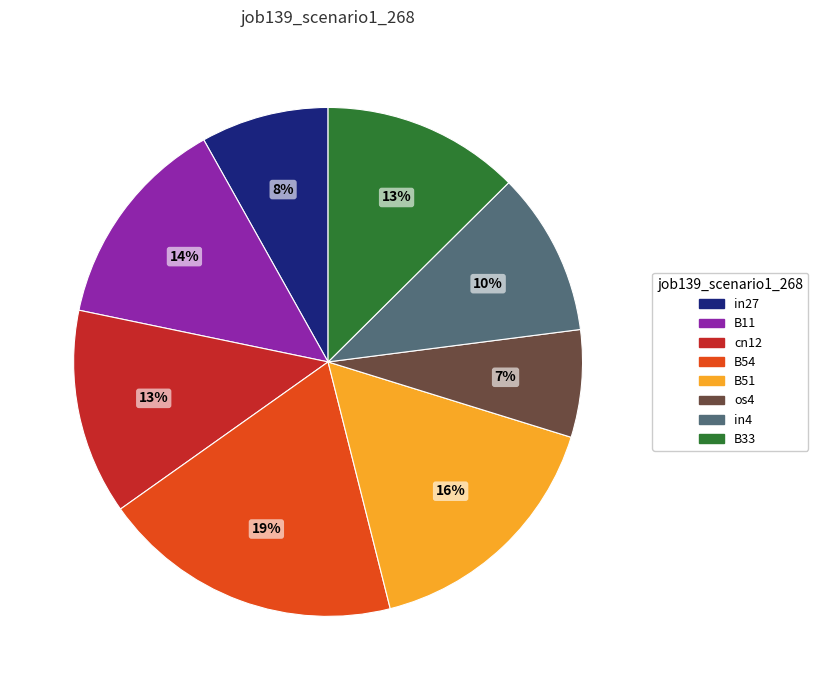

What is the smallest slice in the pie chart?

os4